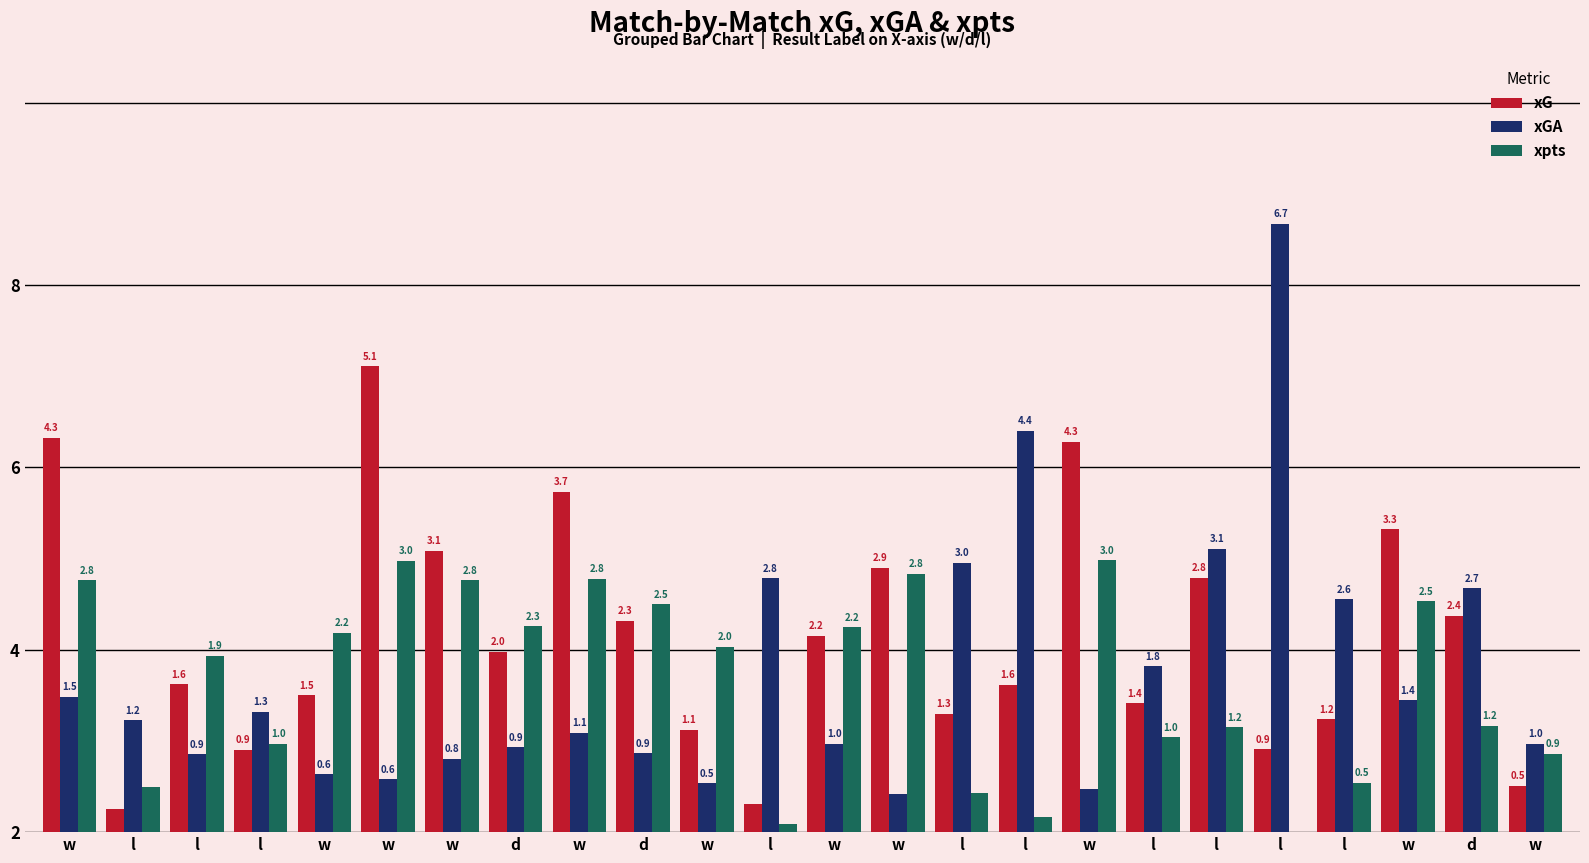

Reading right to left, extract all data points from this chart.

xG: w=0.5	d=2.4	w=3.3	l=1.2	l=0.9	l=2.8	l=1.4	w=4.3	l=1.6	l=1.3	w=2.9	w=2.2	l=0.3	w=1.1	d=2.3	w=3.7	d=2.0	w=3.1	w=5.1	w=1.5	l=0.9	l=1.6	l=0.3	w=4.3
xGA: w=1.0	d=2.7	w=1.4	l=2.6	l=6.7	l=3.1	l=1.8	w=0.5	l=4.4	l=3.0	w=0.4	w=1.0	l=2.8	w=0.5	d=0.9	w=1.1	d=0.9	w=0.8	w=0.6	w=0.6	l=1.3	l=0.9	l=1.2	w=1.5
xpts: w=0.9	d=1.2	w=2.5	l=0.5	l=0.0	l=1.2	l=1.0	w=3.0	l=0.2	l=0.4	w=2.8	w=2.2	l=0.1	w=2.0	d=2.5	w=2.8	d=2.3	w=2.8	w=3.0	w=2.2	l=1.0	l=1.9	l=0.5	w=2.8